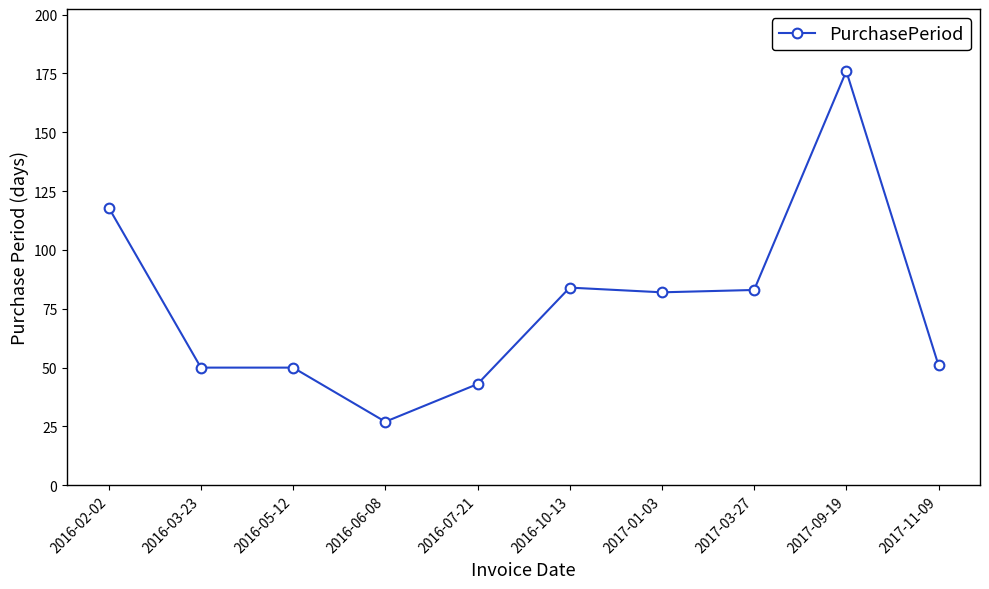

Read the value at 2016-02-02, to the nearest 5.

120